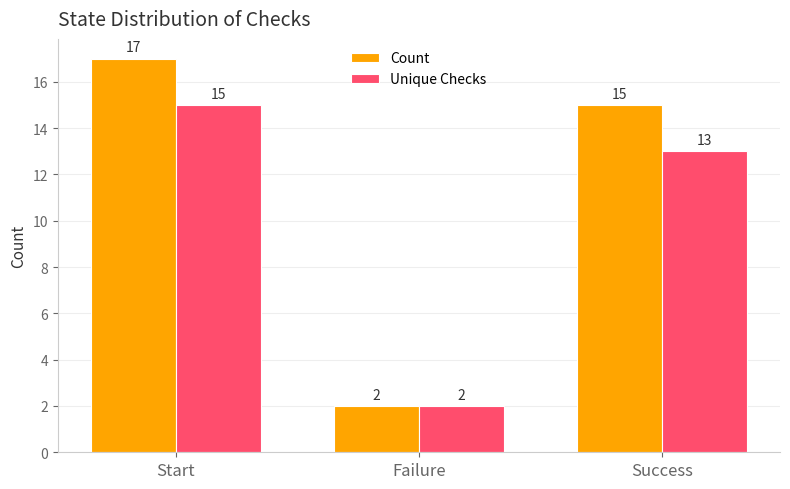

What is the greatest value displayed?

17